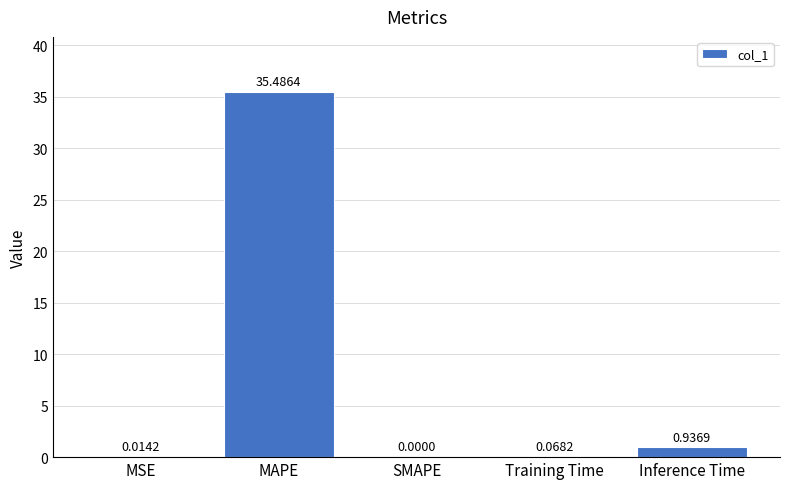

Which category has the highest value across all series?

MAPE